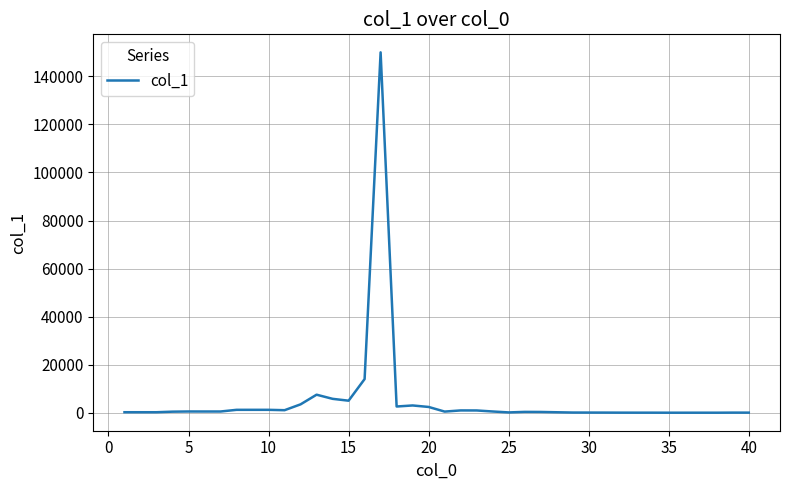

What is the maximum value shown in the chart?

150000.0